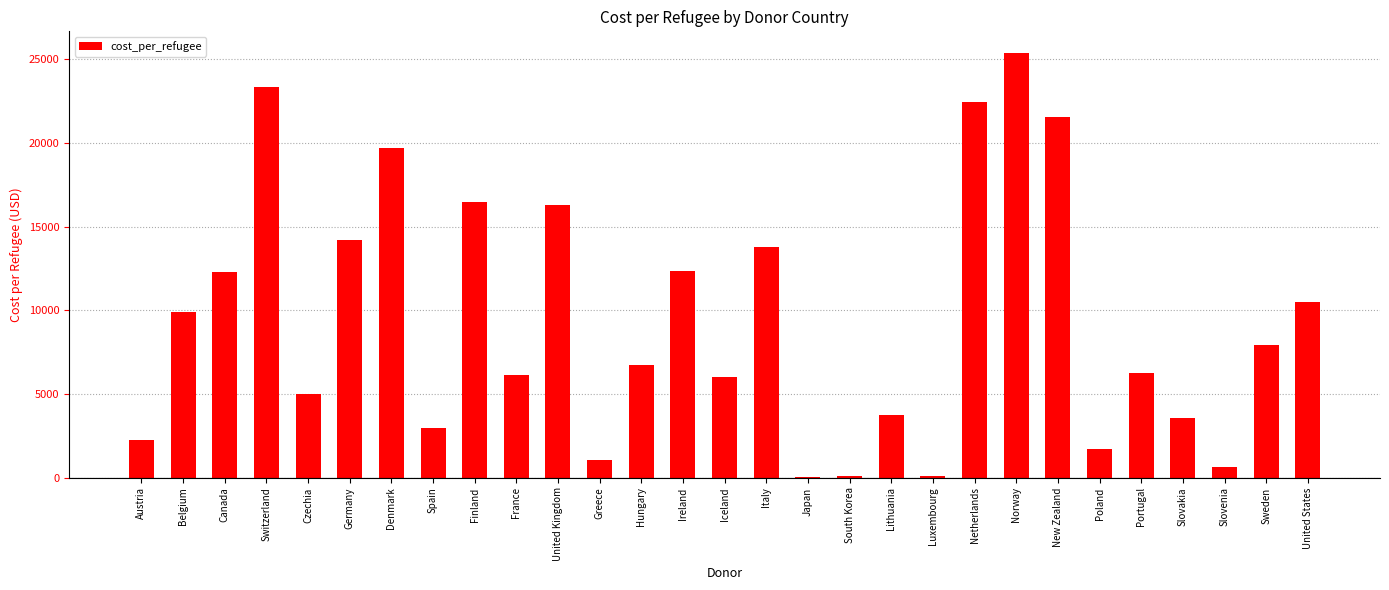

What is the ratio of the value at Switzerland to the value at Greece?

22.8